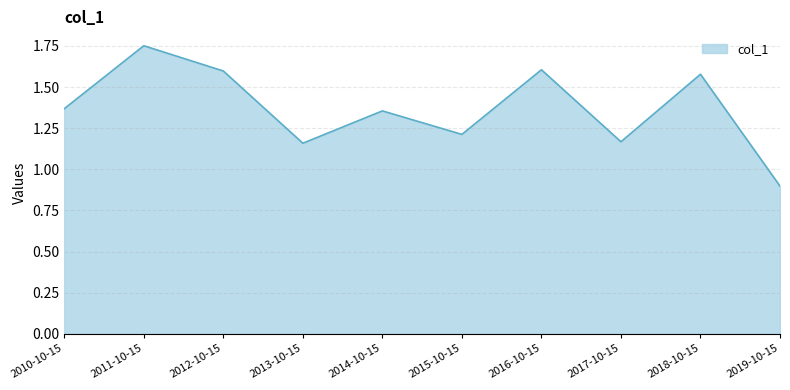

What is the sum of all values?

13.7